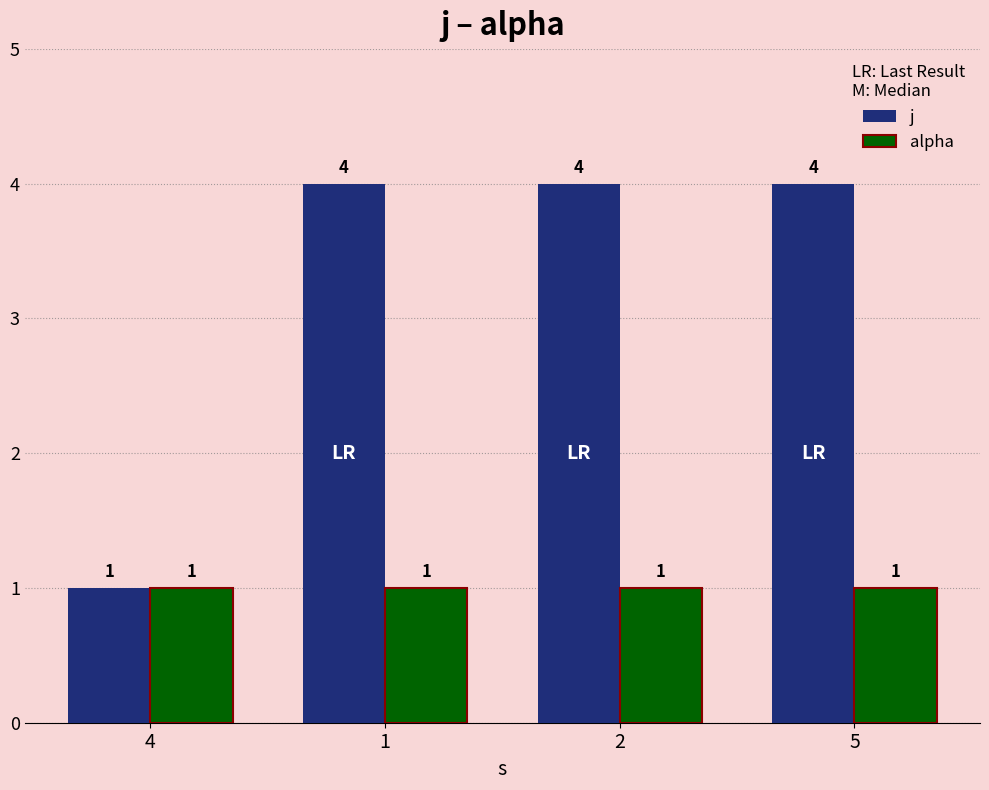

What position from the left is 1?

2